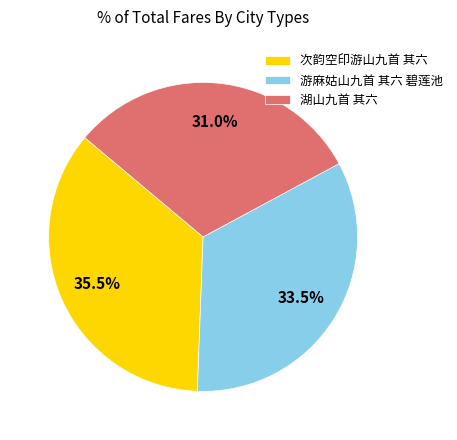

To the nearest percent, what is the difference between the largest and smallest slice percentages?

4%